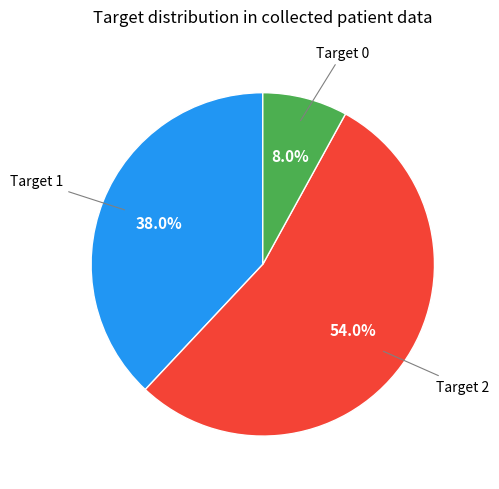

Does any single category account for the majority?

Yes